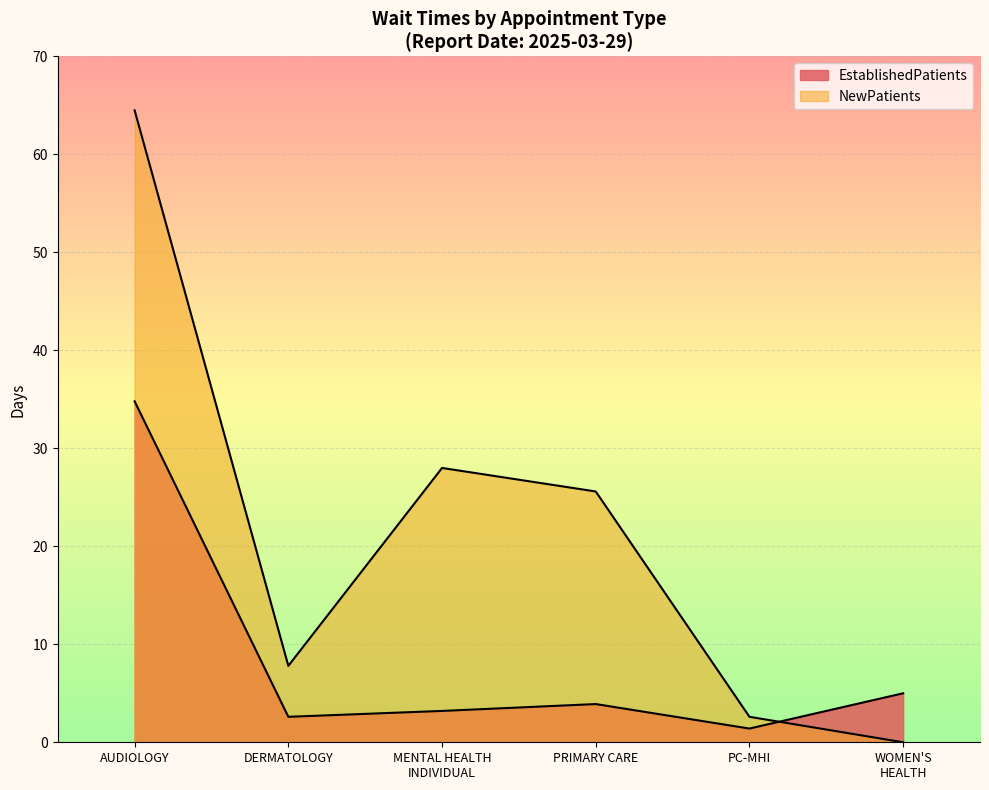

What is the difference between the NewPatients values at PRIMARY CARE and MENTAL HEALTH INDIVIDUAL?

2.4